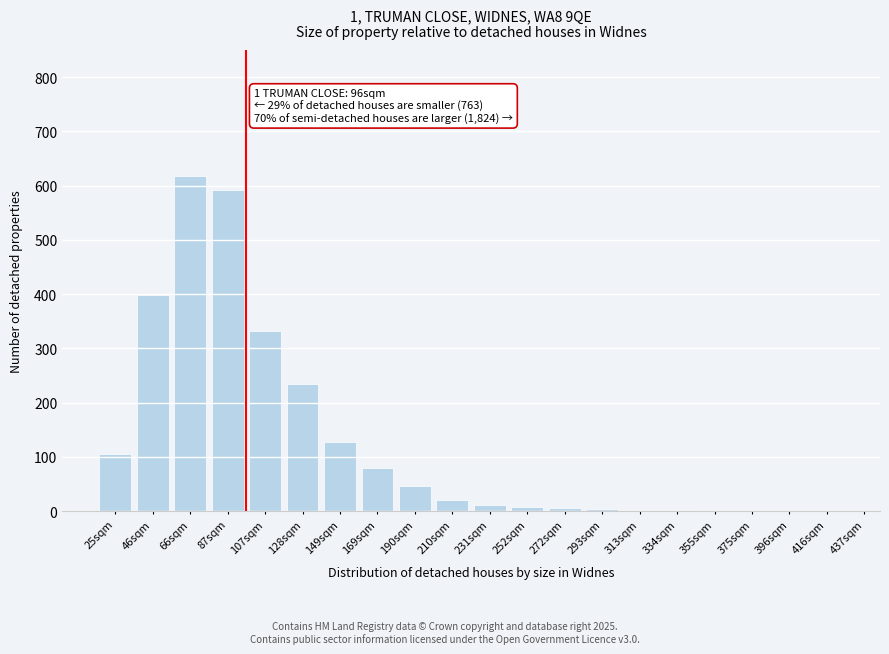

Where is the data nearest to the value 308?

107sqm